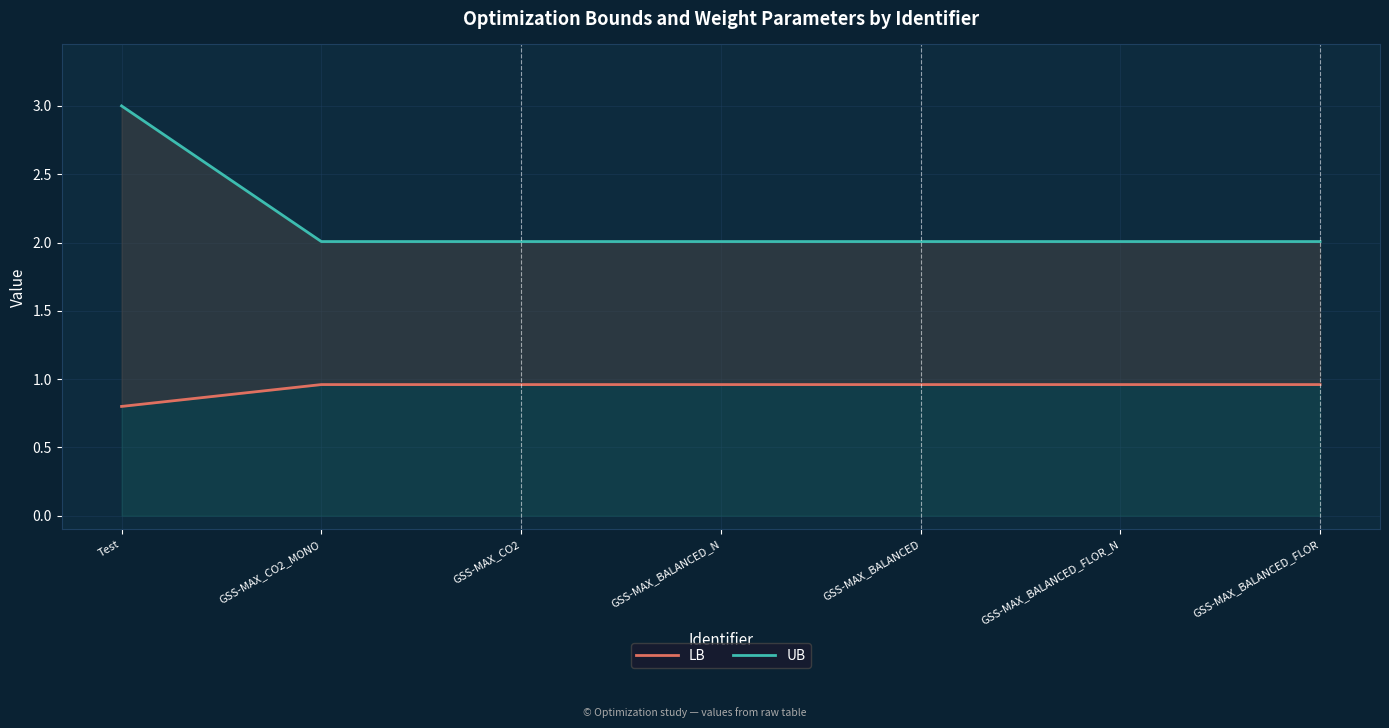

What is the difference between the highest and lowest values at GSS-MAX_CO2?

1.0